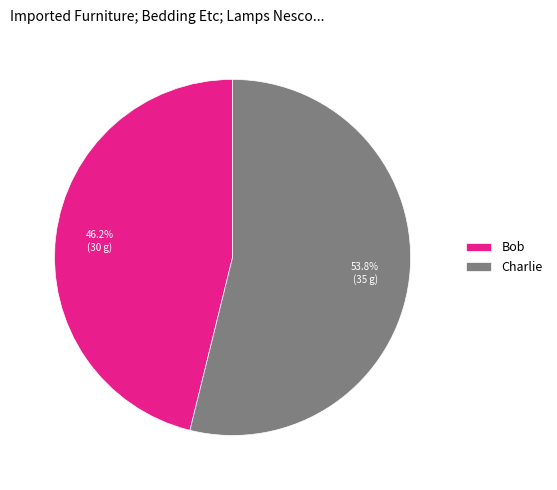

To the nearest percent, what percentage of the pie is Charlie?

54%